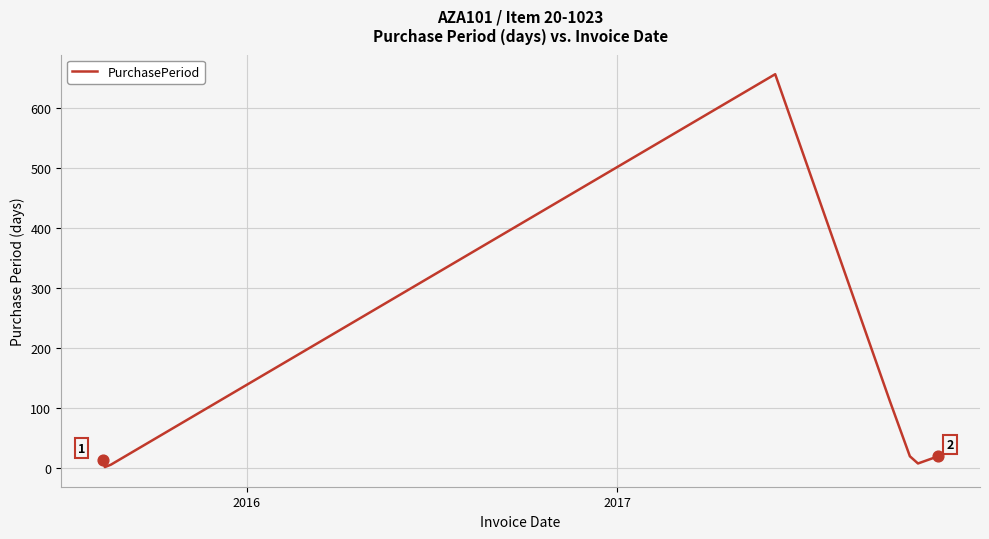

What is the average value?

105